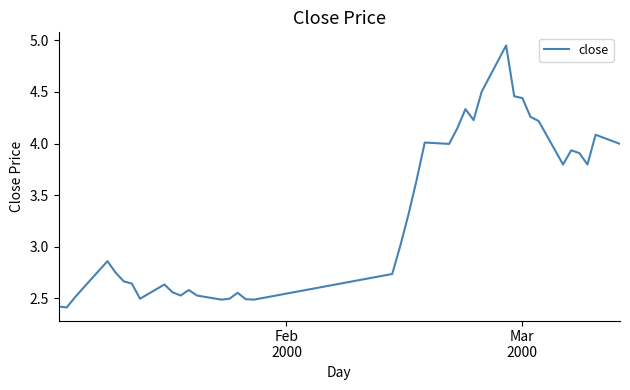

How many values exceed 3?

20